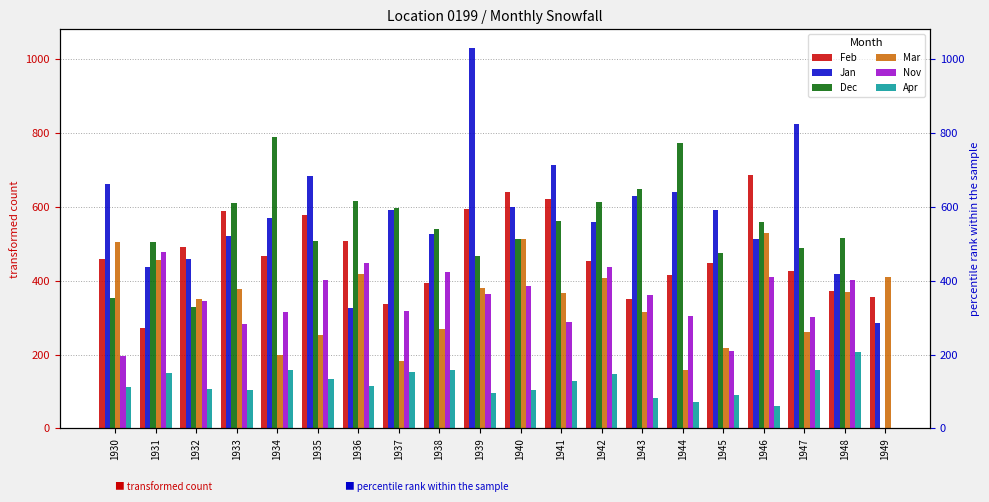

What is the difference between the highest and lowest values at 1939?

934.0